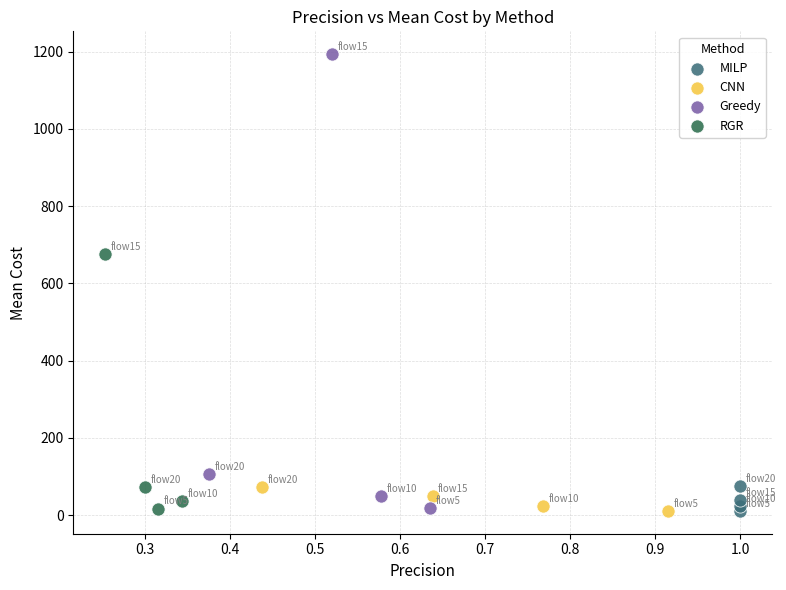

Which series has the widest spread of Y values?

Greedy